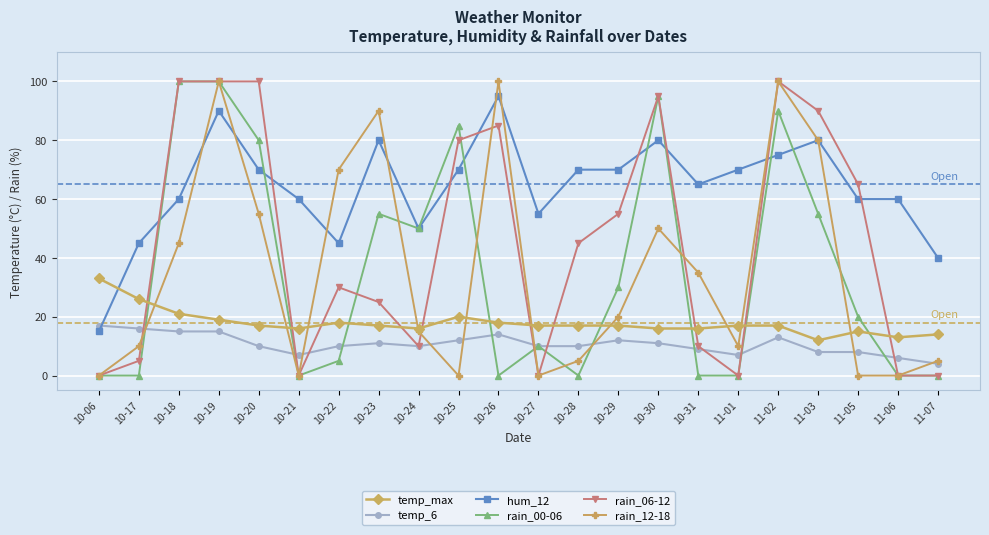

What is the highest value of the temp_max series?

33